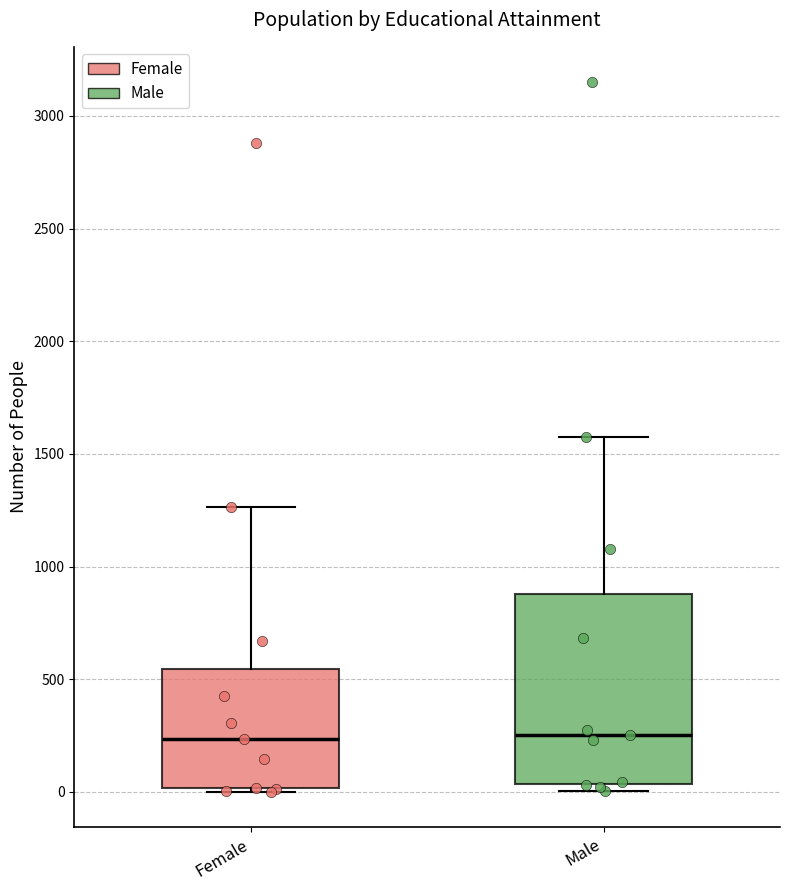

Comparing the boxes themselves (not the whiskers), which one is the tallest?

Male